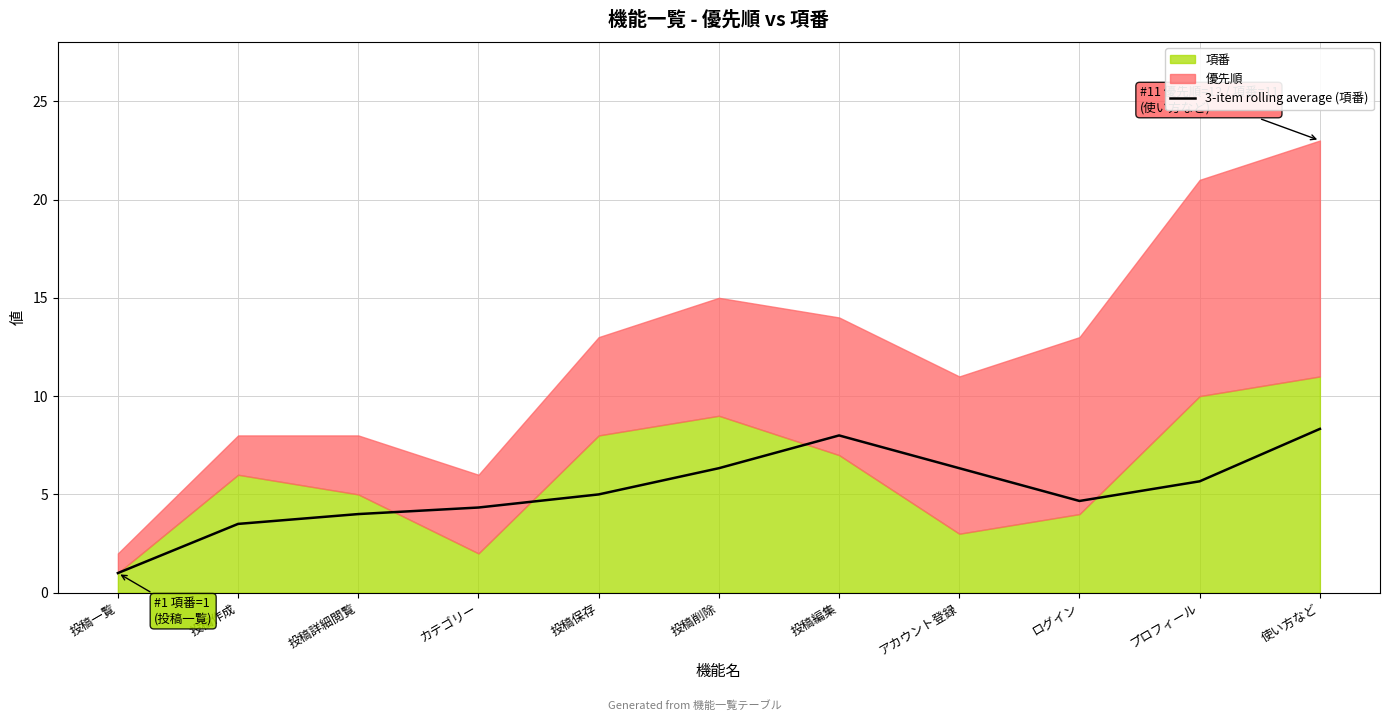

What is the maximum value for 3-item rolling average (項番)?

8.3